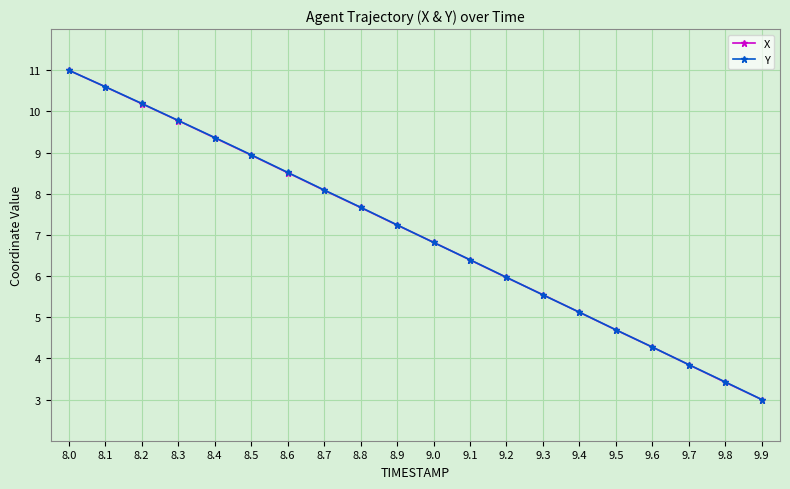

At which label does X first exceed 7?

8.0